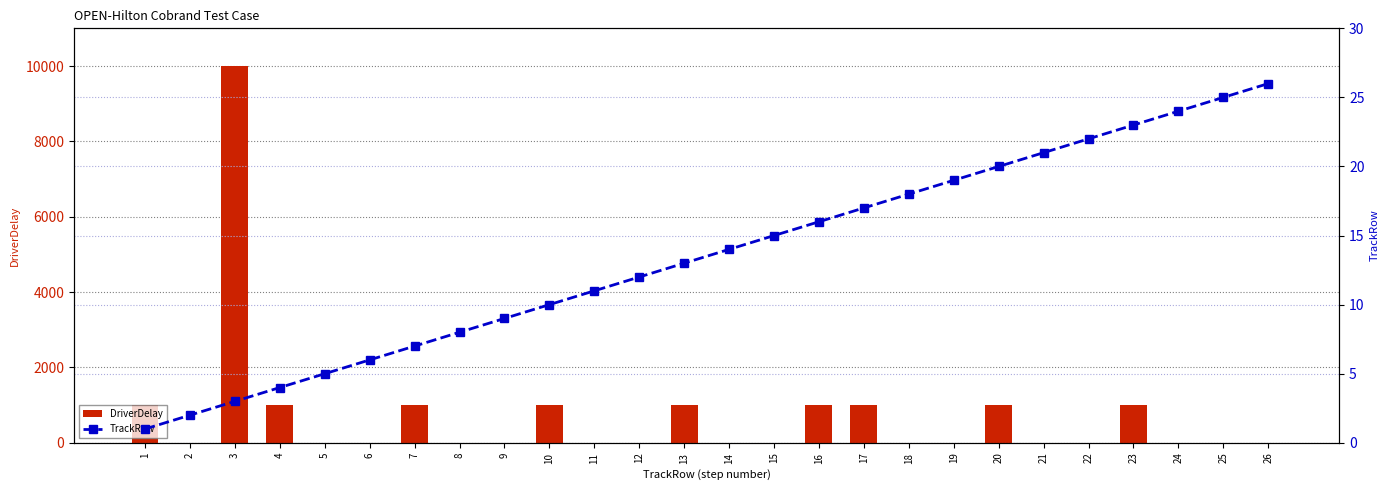

Reading left to right, transcribe all the data shown in this chart.

DriverDelay: 1000	0	10000	1000	0	0	1000	0	0	1000	0	0	1000	0	0	1000	1000	0	0	1000	0	0	1000	0	0	0
TrackRow: 1	2	3	4	5	6	7	8	9	10	11	12	13	14	15	16	17	18	19	20	21	22	23	24	25	26